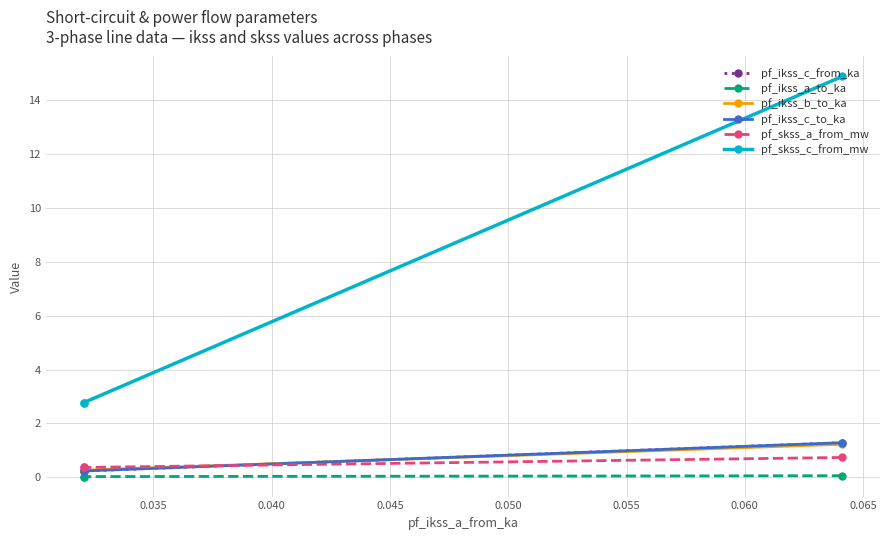

Which has a higher value, 0.040 or 0.035?

0.040